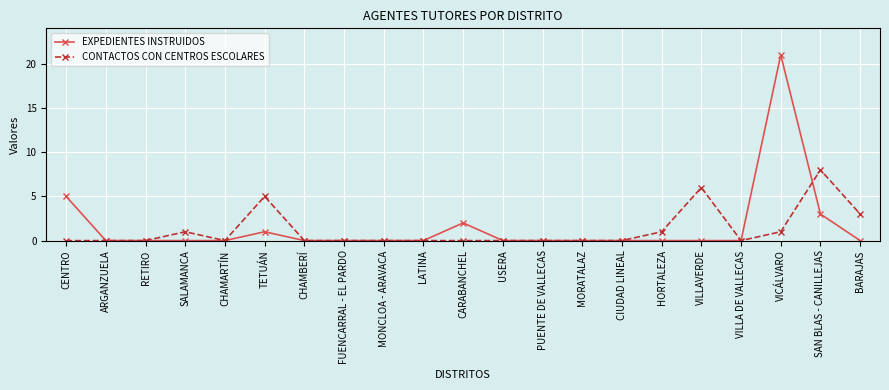

Reading left to right, extract all data points from this chart.

EXPEDIENTES INSTRUIDOS: CENTRO=5	ARGANZUELA=0	RETIRO=0	SALAMANCA=0	CHAMARTÍN=0	TETUÁN=1	CHAMBERÍ=0	FUENCARRAL - EL PARDO=0	MONCLOA - ARAVACA=0	LATINA=0	CARABANCHEL=2	USERA=0	PUENTE DE VALLECAS=0	MORATALAZ=0	CIUDAD LINEAL=0	HORTALEZA=0	VILLAVERDE=0	VILLA DE VALLECAS=0	VICÁLVARO=21	SAN BLAS - CANILLEJAS=3	BARAJAS=0
CONTACTOS CON CENTROS ESCOLARES: CENTRO=0	ARGANZUELA=0	RETIRO=0	SALAMANCA=1	CHAMARTÍN=0	TETUÁN=5	CHAMBERÍ=0	FUENCARRAL - EL PARDO=0	MONCLOA - ARAVACA=0	LATINA=0	CARABANCHEL=0	USERA=0	PUENTE DE VALLECAS=0	MORATALAZ=0	CIUDAD LINEAL=0	HORTALEZA=1	VILLAVERDE=6	VILLA DE VALLECAS=0	VICÁLVARO=1	SAN BLAS - CANILLEJAS=8	BARAJAS=3